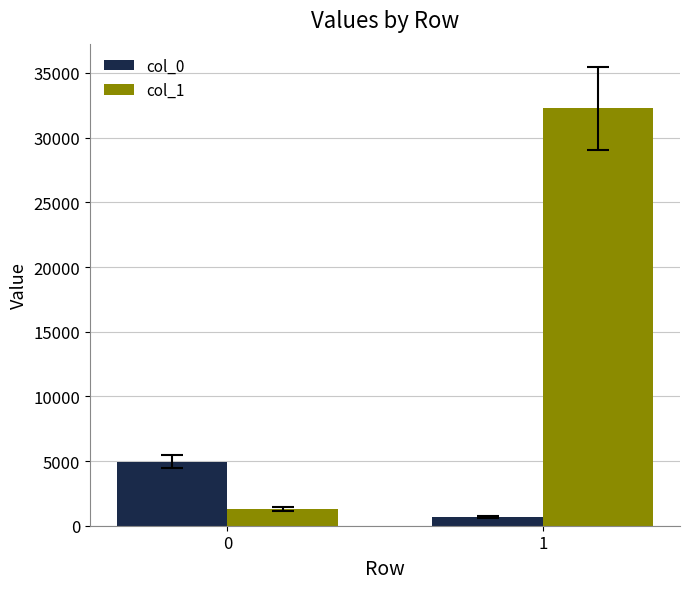

Is the value of col_1 at 0 greater than the value of col_0 at 0?

No